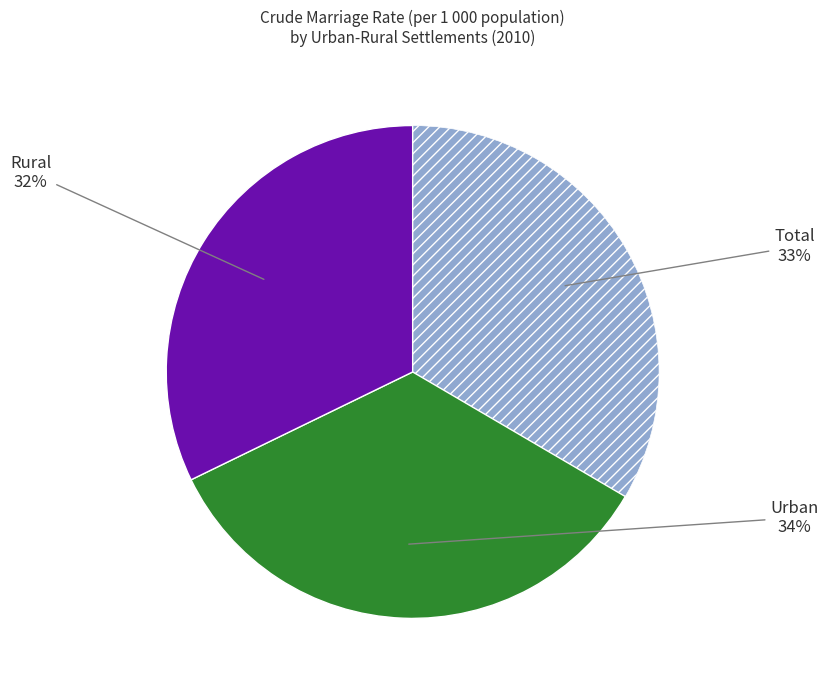

To the nearest percent, what is the difference between the largest and smallest slice percentages?

2%